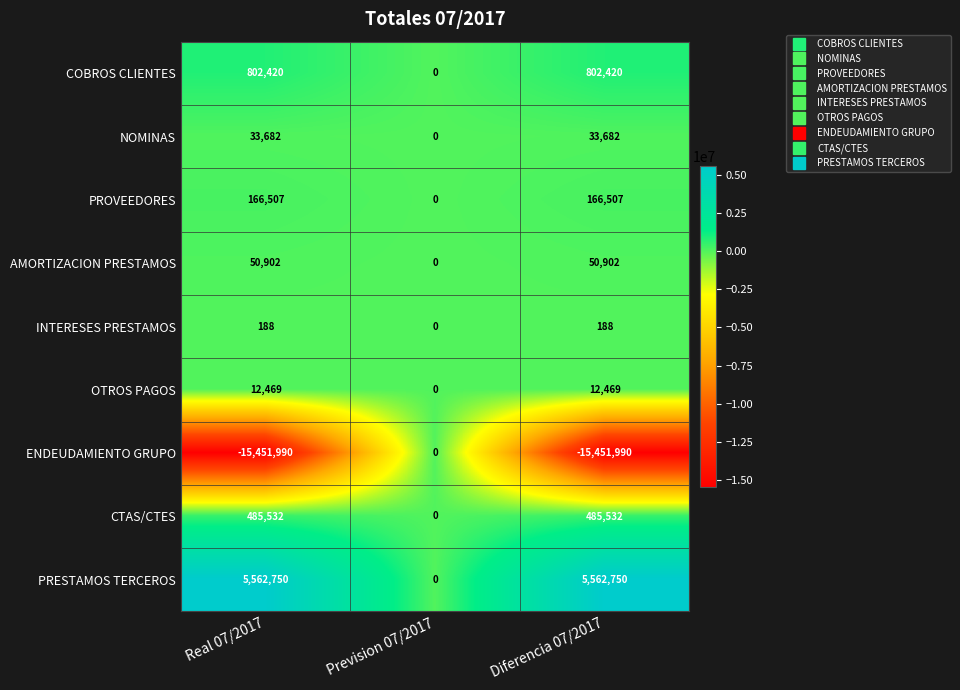

Read the INTERESES PRESTAMOS value at Diferencia 07/2017, to the nearest 10.

190